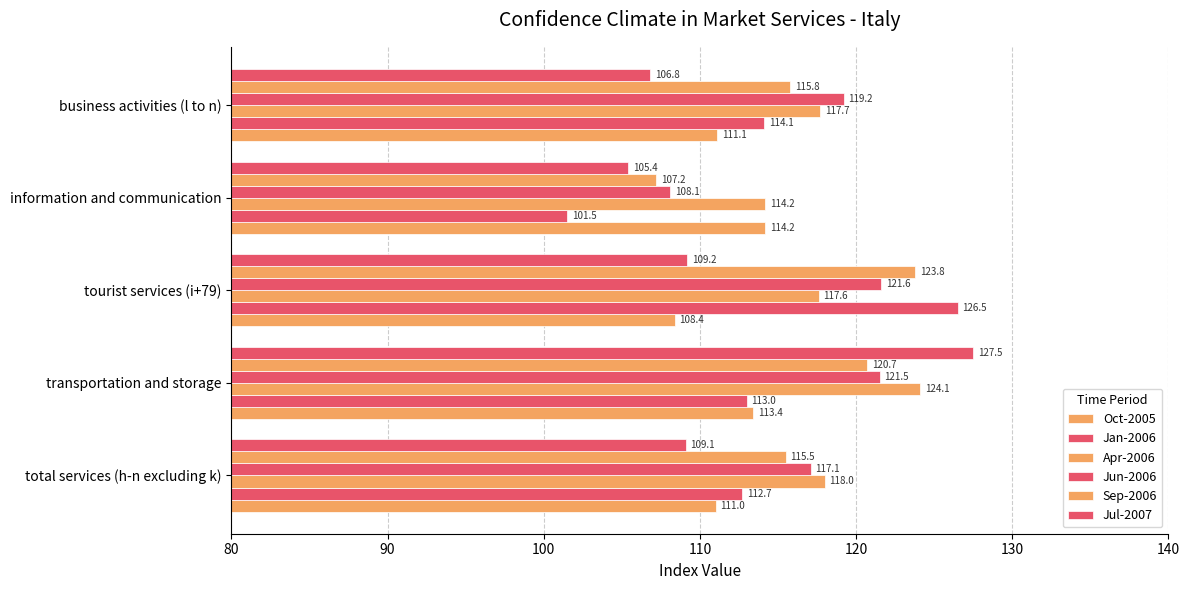

Reading left to right, list all the values displayed in this chart.

Oct-2005: 111.0	113.4	108.4	114.2	111.1
Jan-2006: 112.7	113.0	126.5	101.5	114.1
Apr-2006: 118.0	124.1	117.6	114.2	117.7
Jun-2006: 117.1	121.5	121.6	108.1	119.2
Sep-2006: 115.5	120.7	123.8	107.2	115.8
Jul-2007: 109.1	127.5	109.2	105.4	106.8